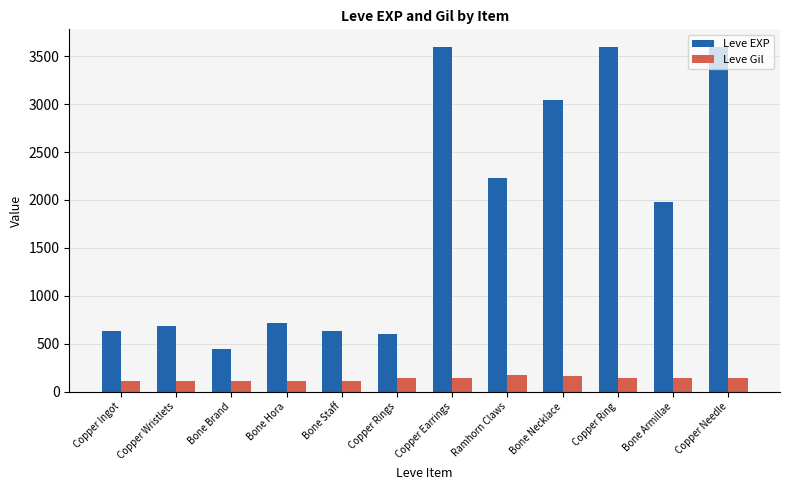

Count the number of categories in the chart.

12